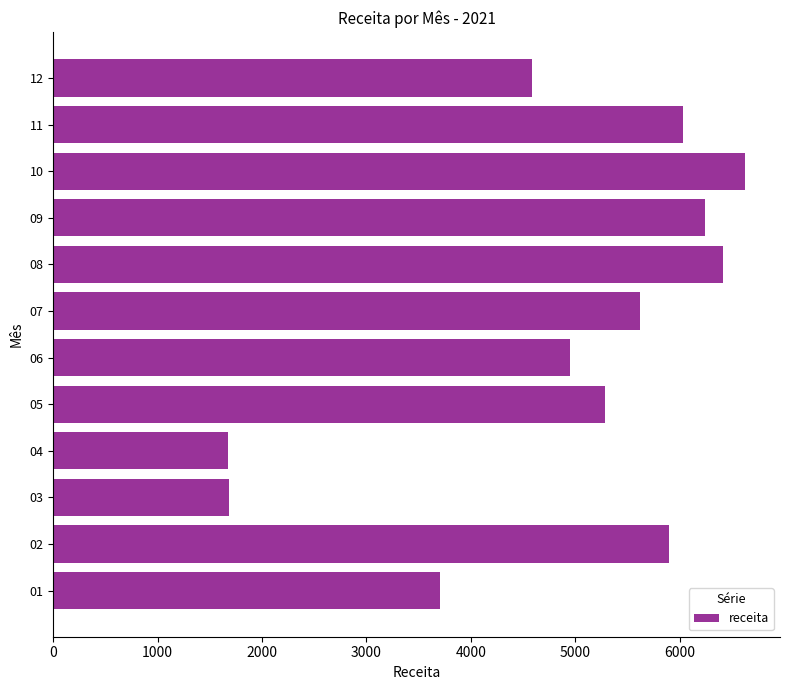

Approximately how many times larger is the value at 01 compared to 10?

0.6